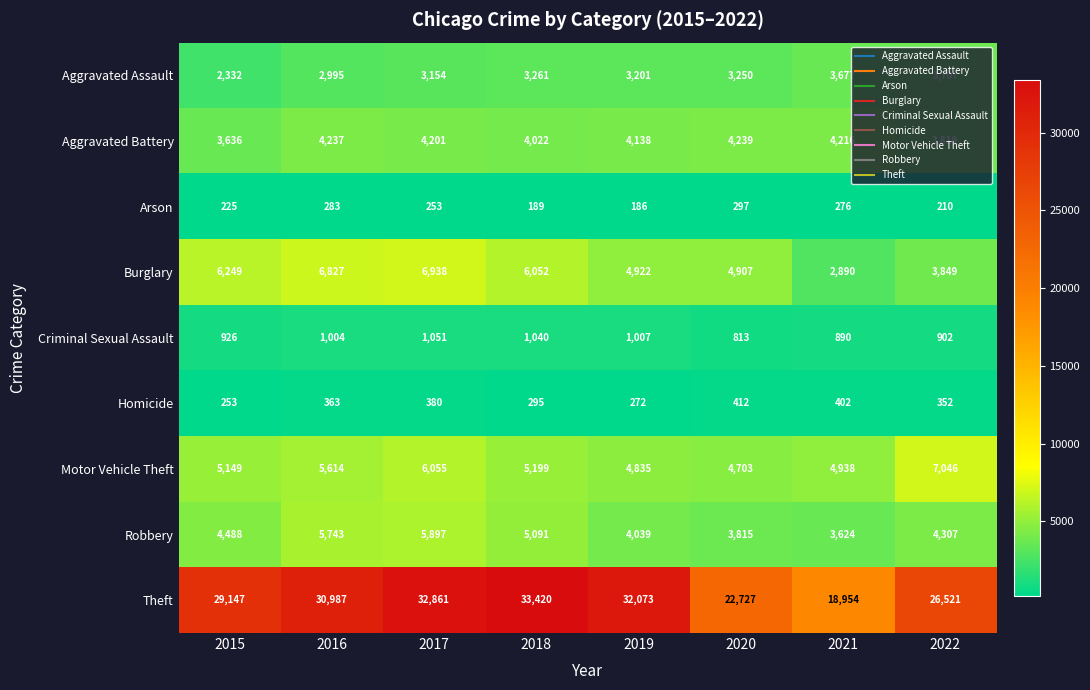

What is the average value of the Theft series?

28336